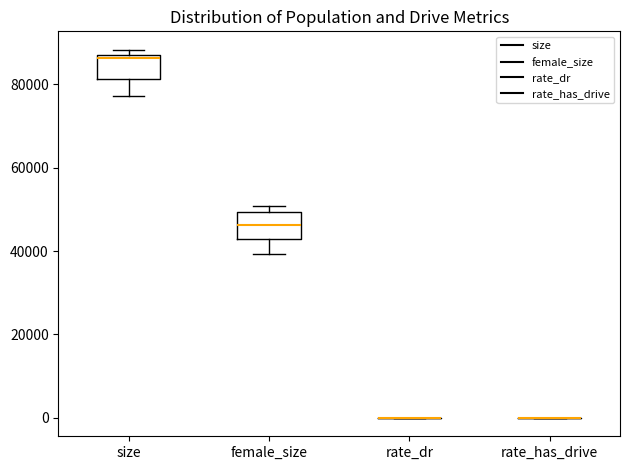

Reading left to right, transcribe this box plot: for each box, give where its median line is, the range the box spans, and where its two whiskers end, as read against the y-axis. The values are not printed on the chart, so give them approximately, as read against the axis.

size: median 86000, box 82000 to 88000, whiskers 78000 to 88000 (just above the box's upper edge)
female_size: median 46000, box 42000 to 50000, whiskers 40000 to 50000 (just above the box's upper edge)
rate_dr: box collapsed to a line at 0, whiskers 0 to 0
rate_has_drive: box collapsed to a line at 0, whiskers 0 to 0